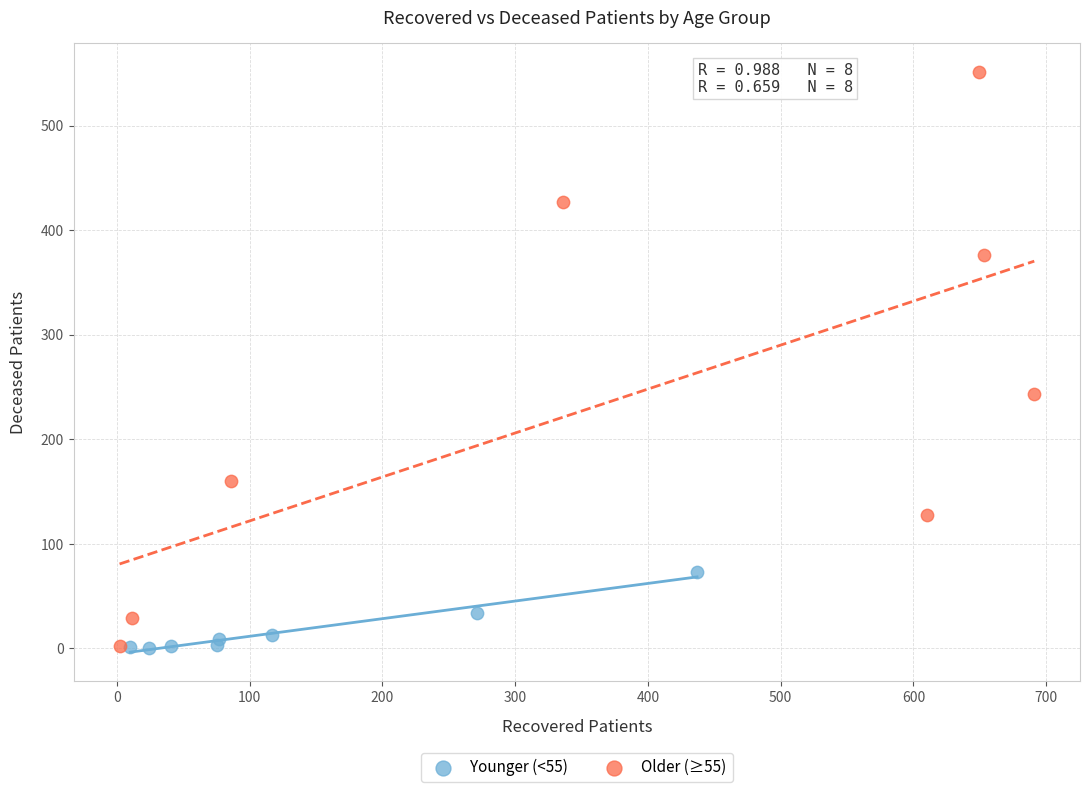

Which series has the largest Y range (max minus min)?

Older (≥55)